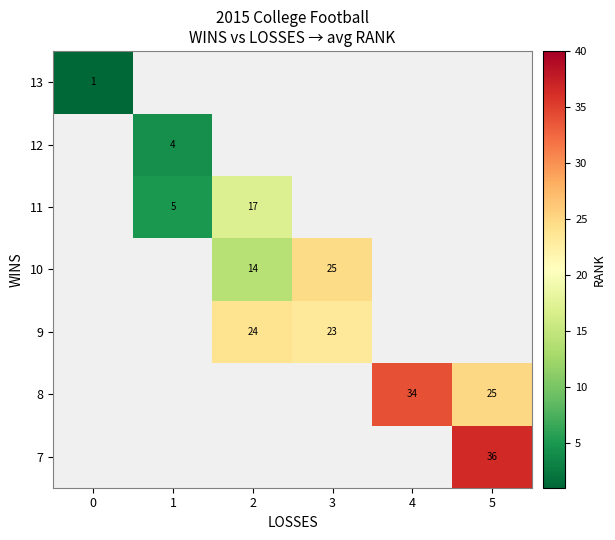

Is it true that 7 equals 8.9 at 5?

False